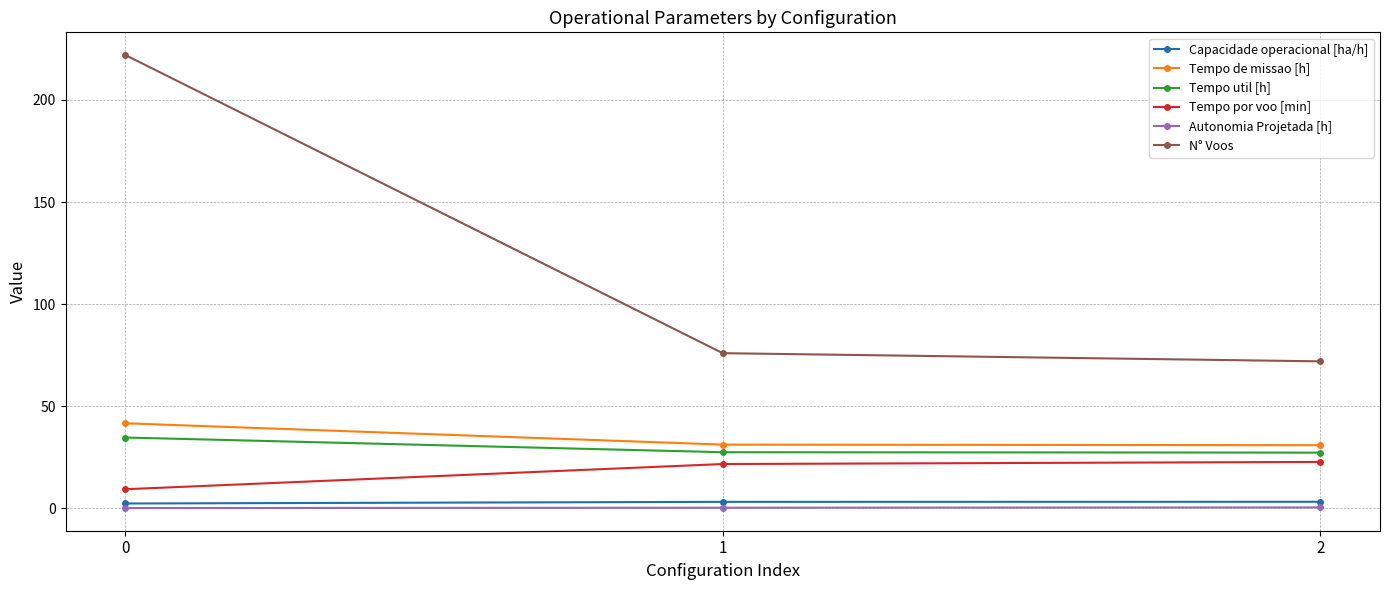

What is the smallest value displayed?

0.2